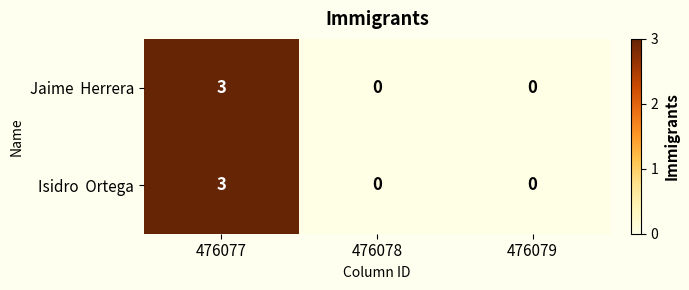

How many data points does each series have?

3